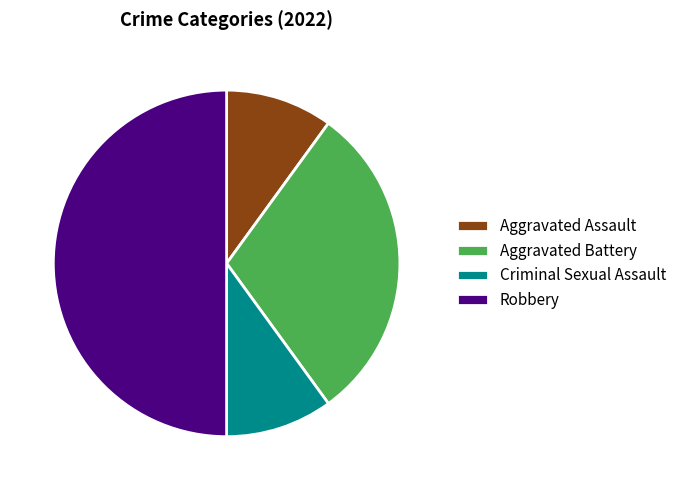

Which category has the biggest portion of the pie?

Robbery